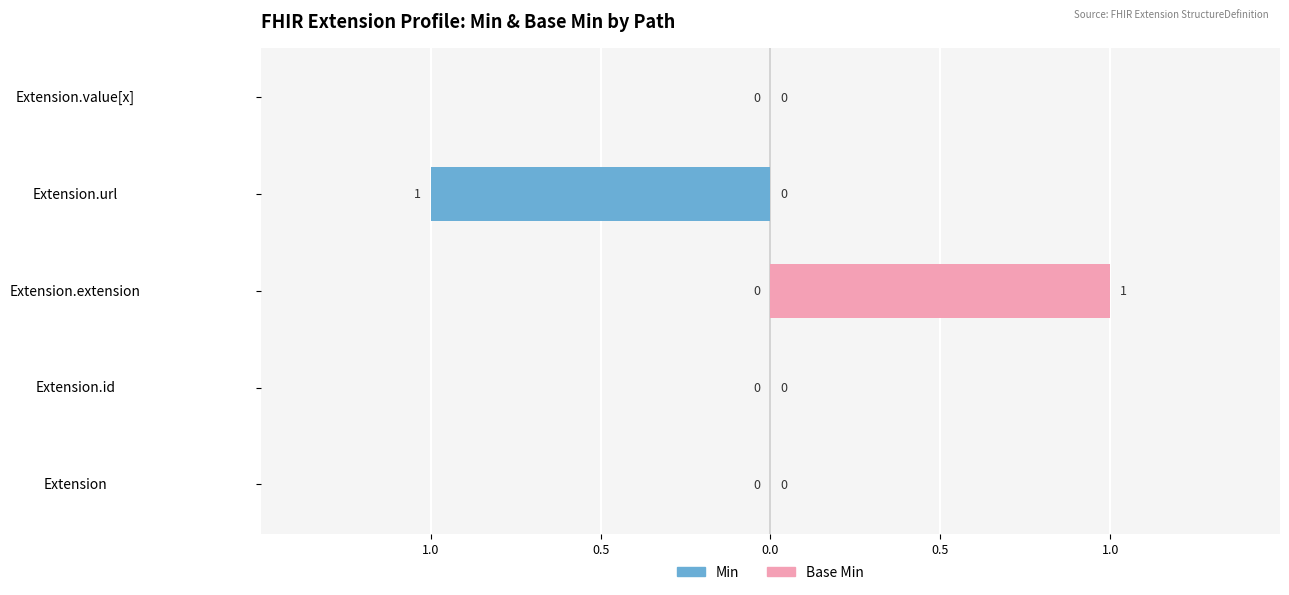

The Min series shows 0 at Extension.extension. True or false?

False